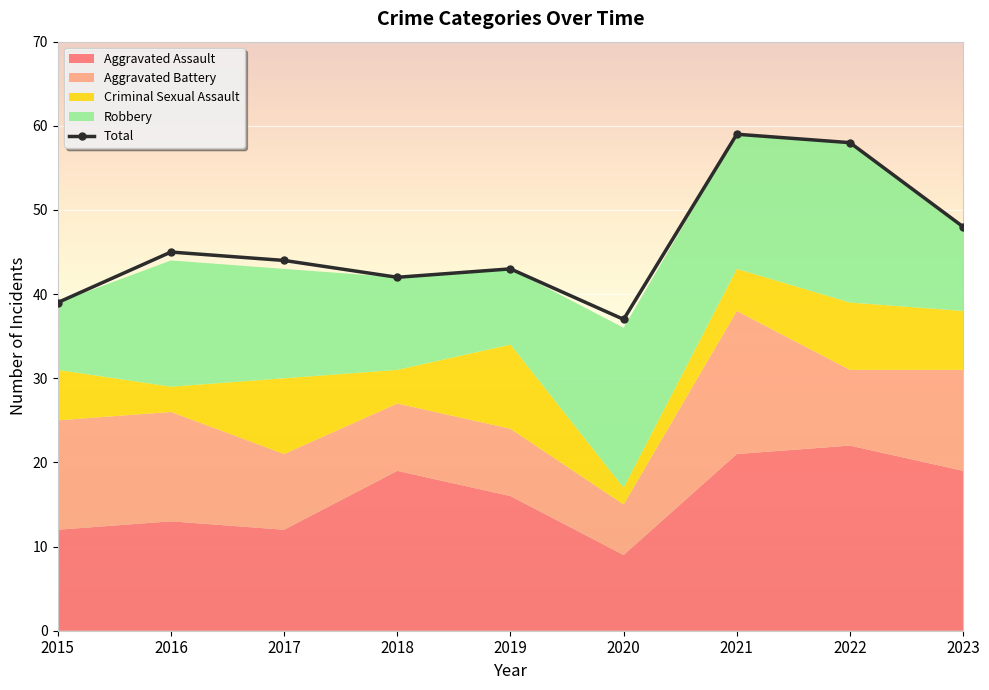

What is the difference between the highest and lowest values at 2020?

35